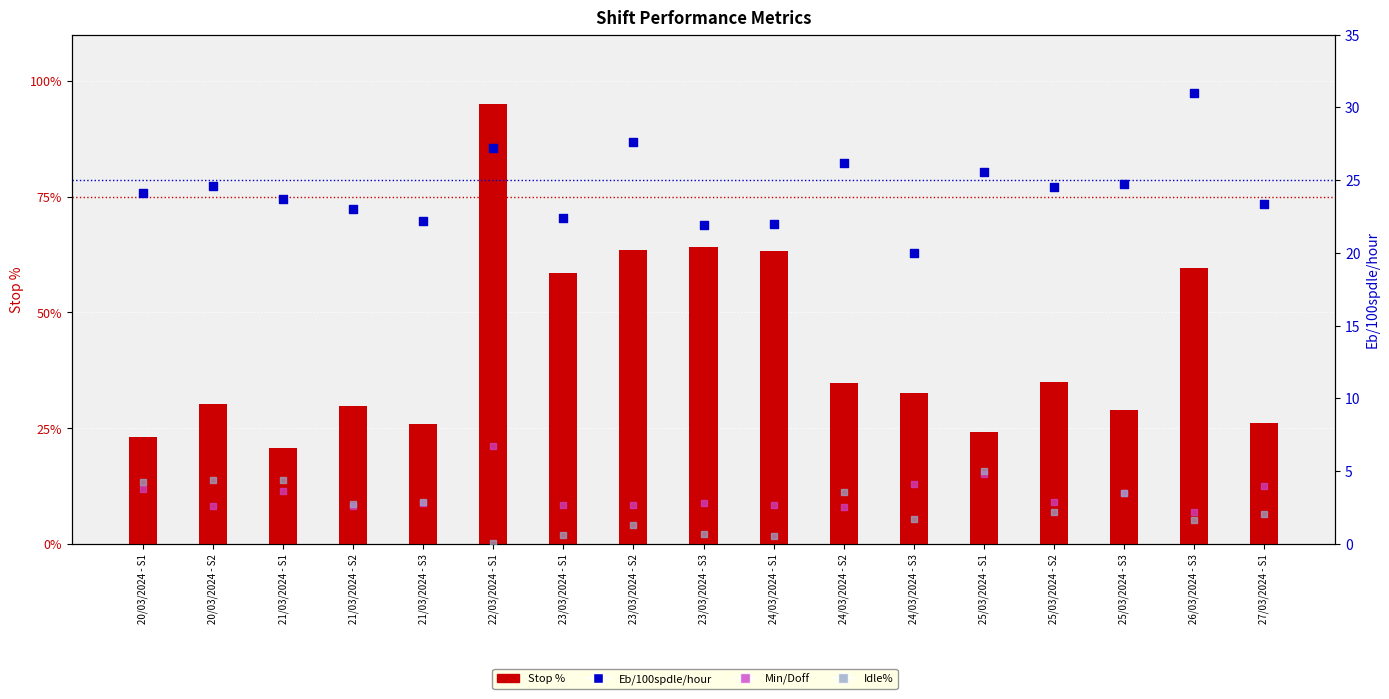

Which series has the largest Y range (max minus min)?

Stop %